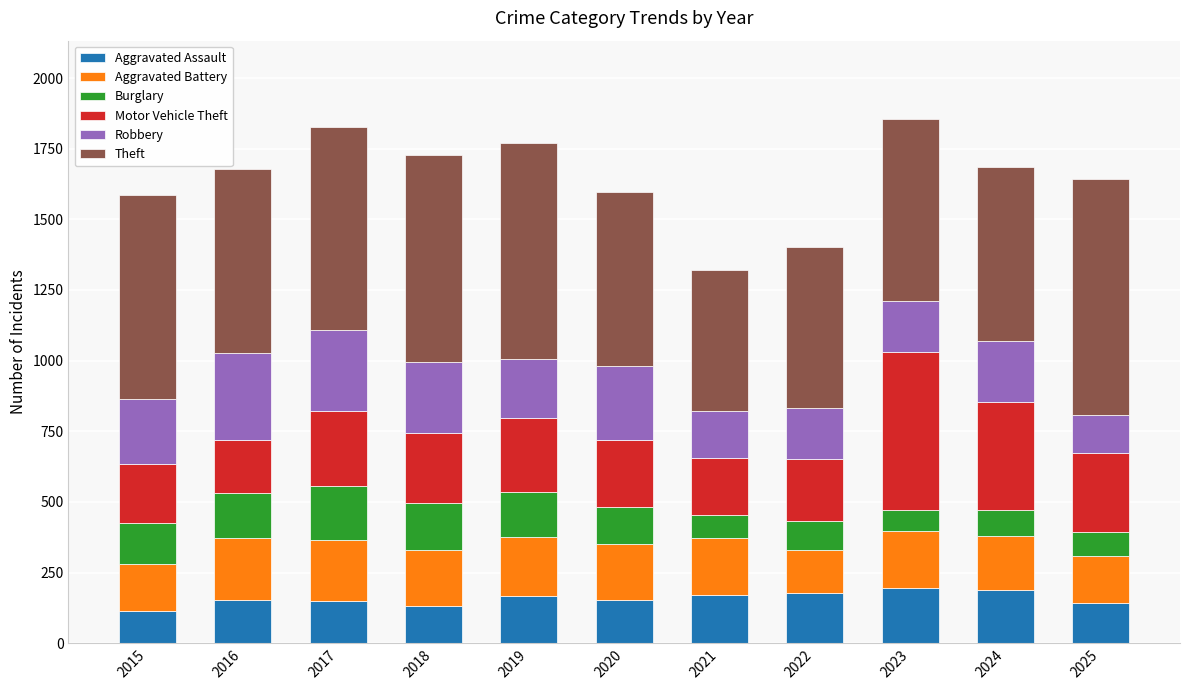

What is the total value across all series at 2025?

1643